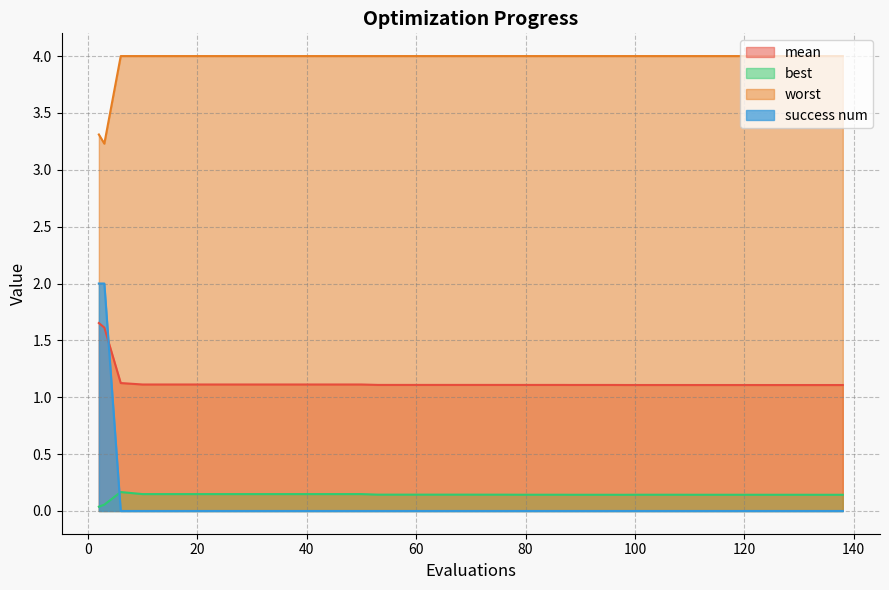

Is it true that mean equals 0.5 at 100?

False